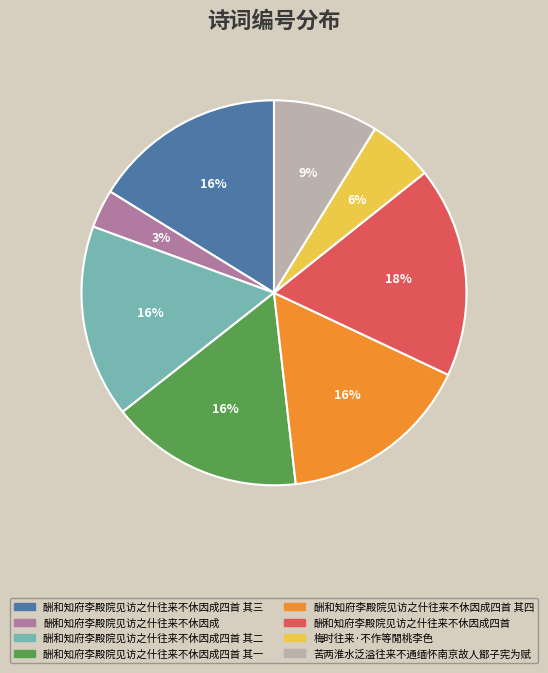

Do 梅时往来·不作等閒桃李色 and 酬和知府李殿院见访之什往来不休因成四首 其四 together represent more than half of the pie?

No